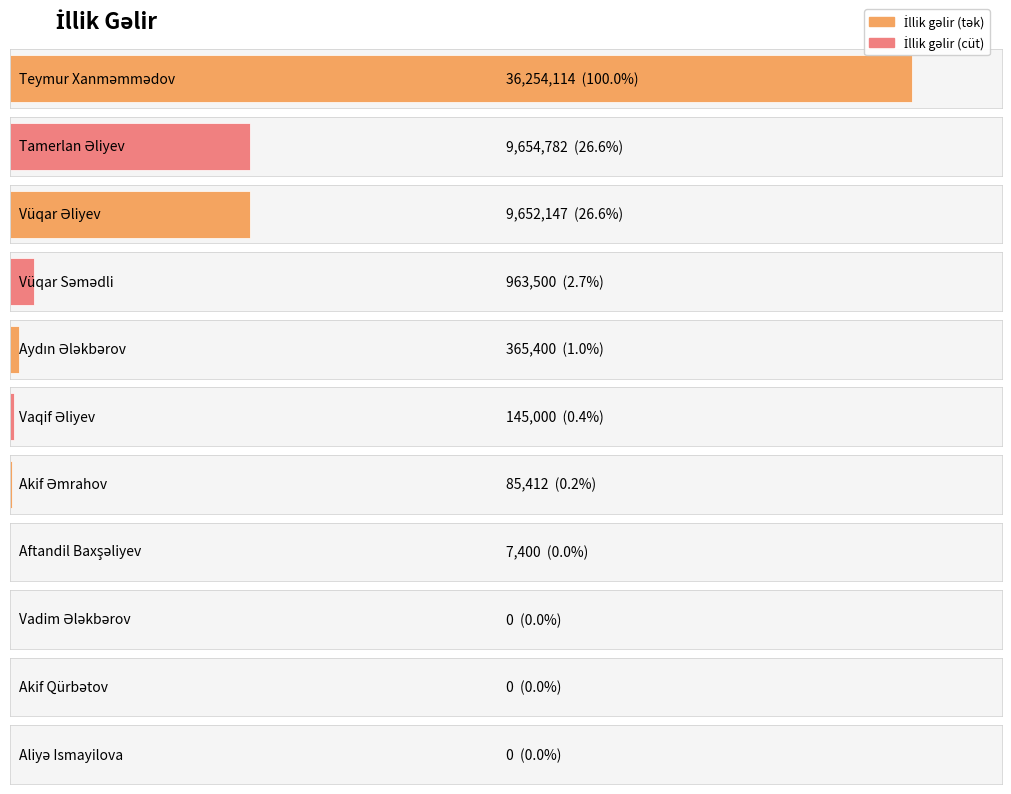

Count the number of categories in the chart.

11